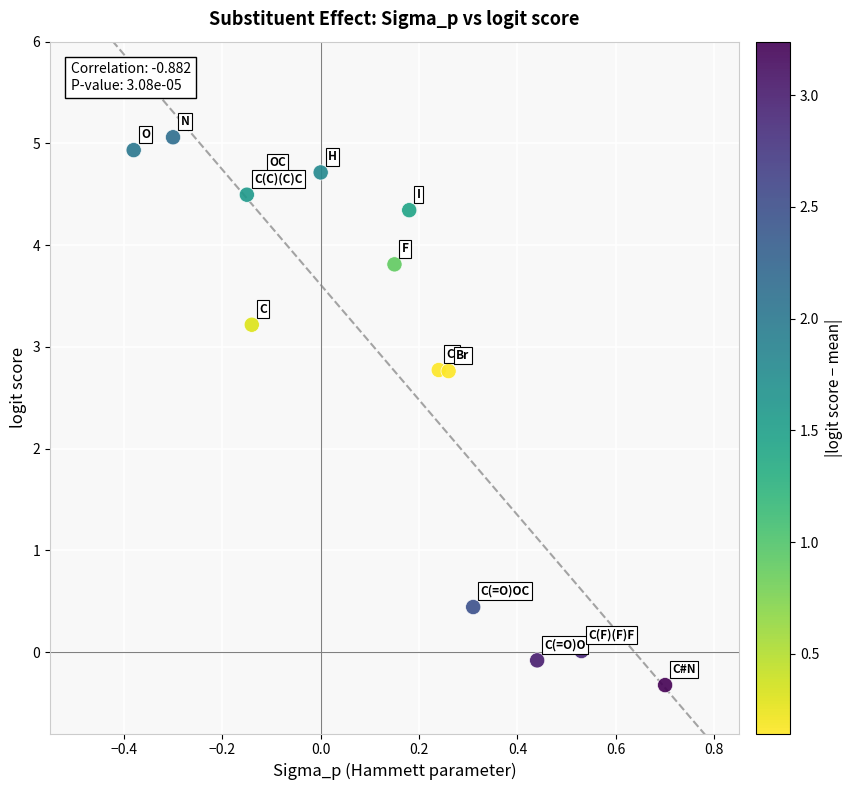

What is the range of X values (max minus min)?

1.1